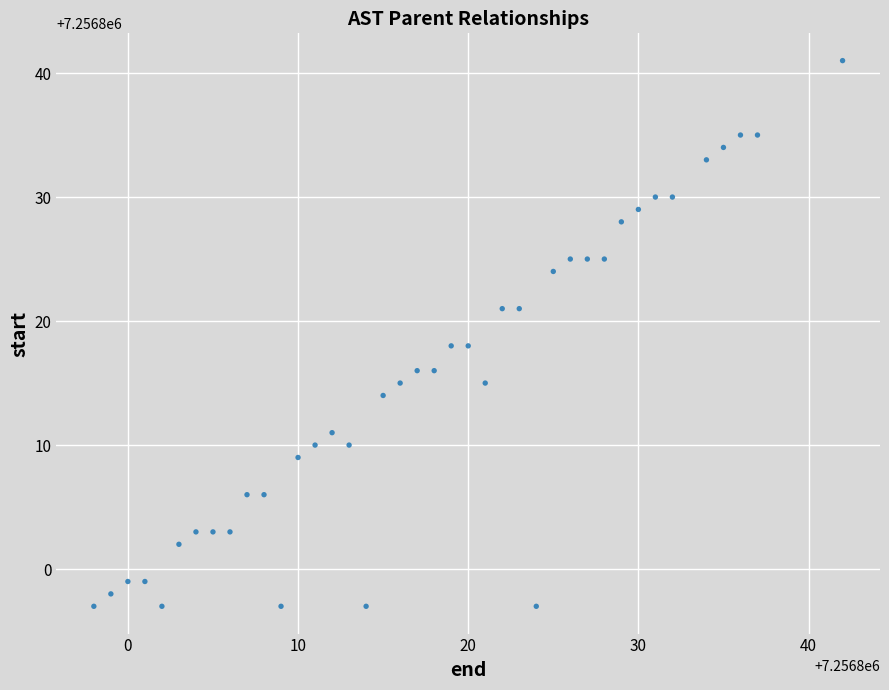

What is the range of Y values (max minus min)?

44